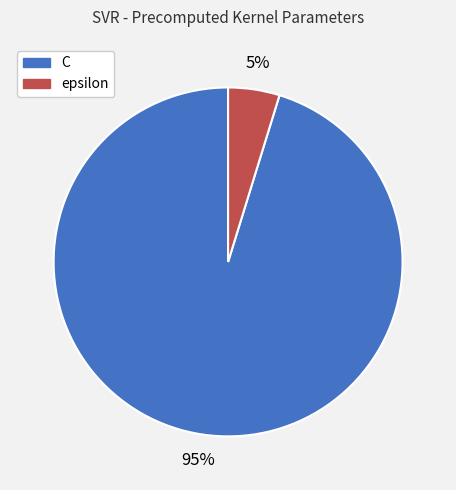

To the nearest percent, what is the combined percentage of C and epsilon?

100%